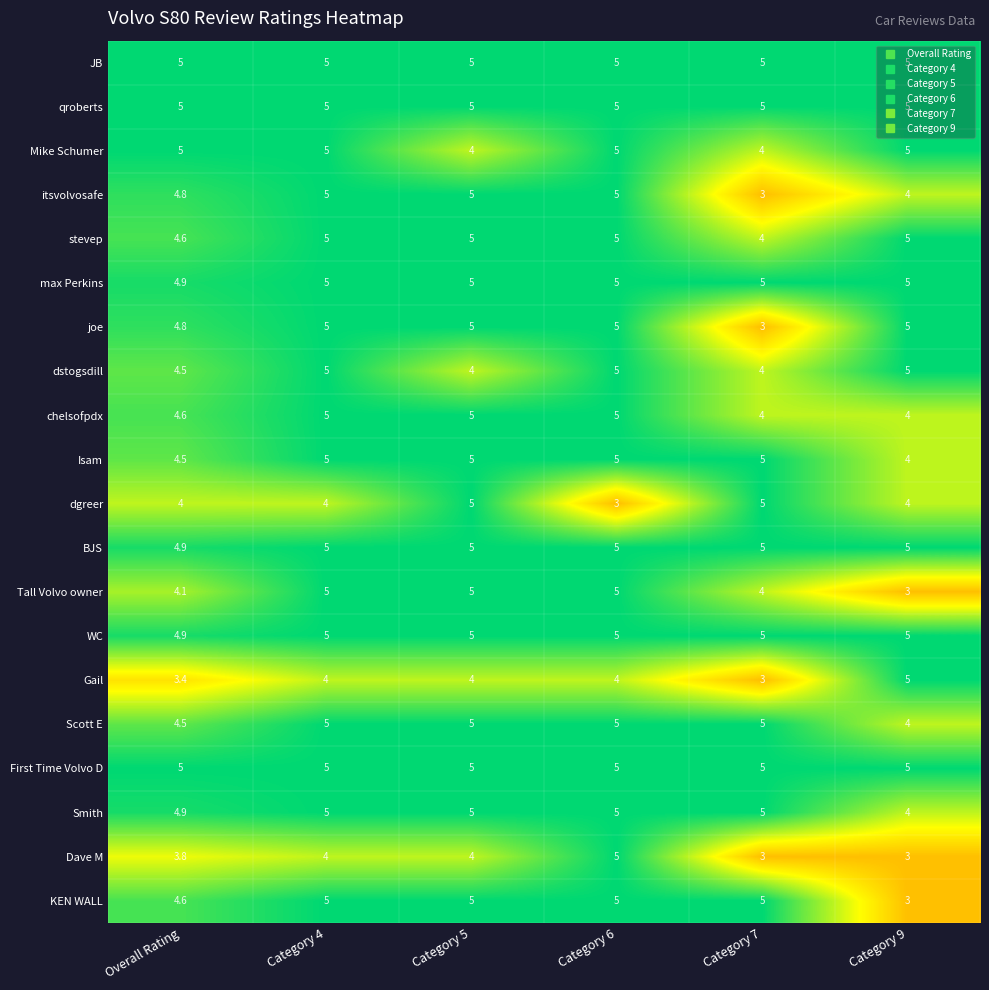

At which label is stevep closest to 4?

Category 7